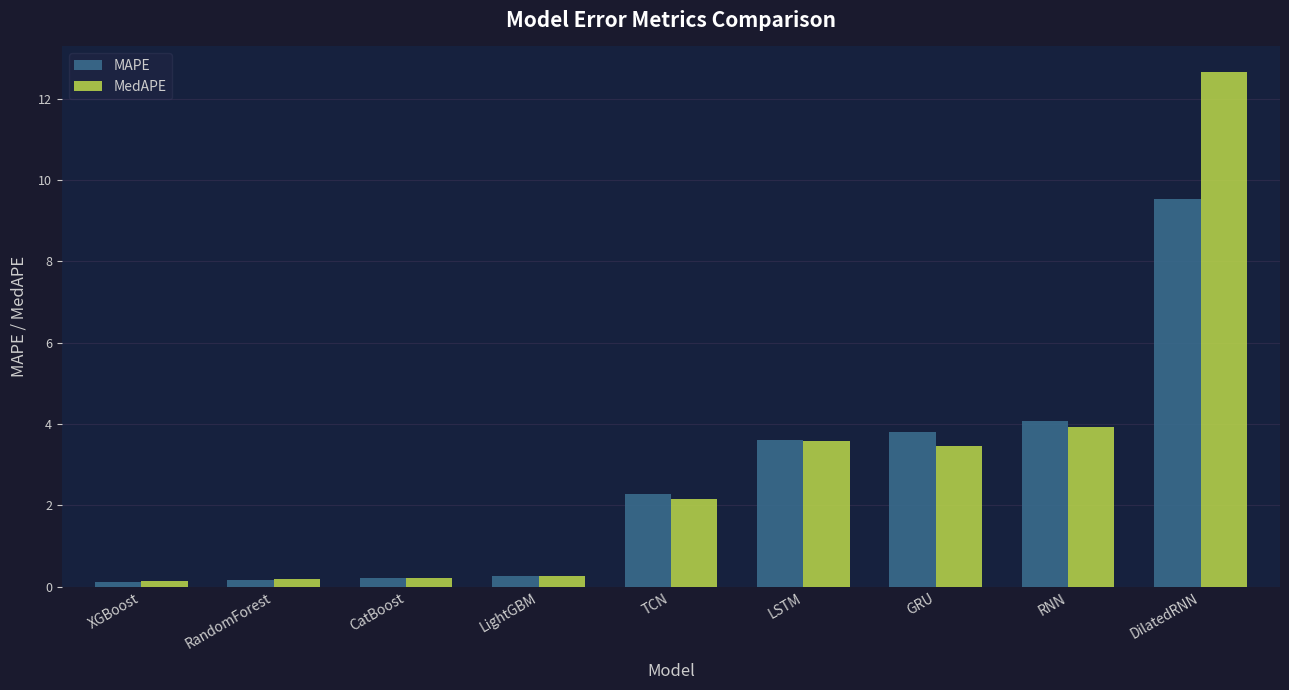

How many values in the MAPE series are below 2?

4